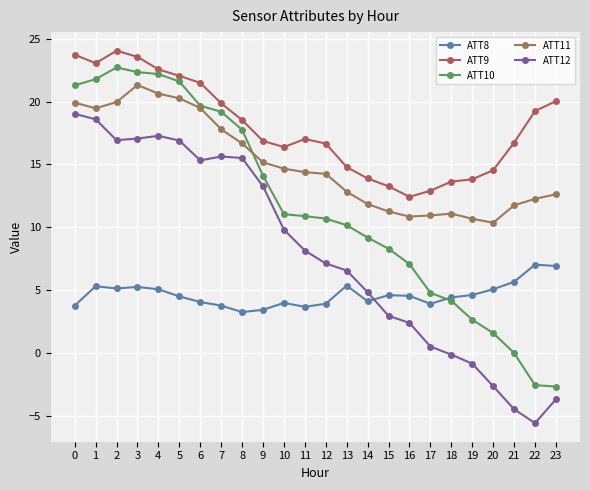

How many data points does each series have?

24